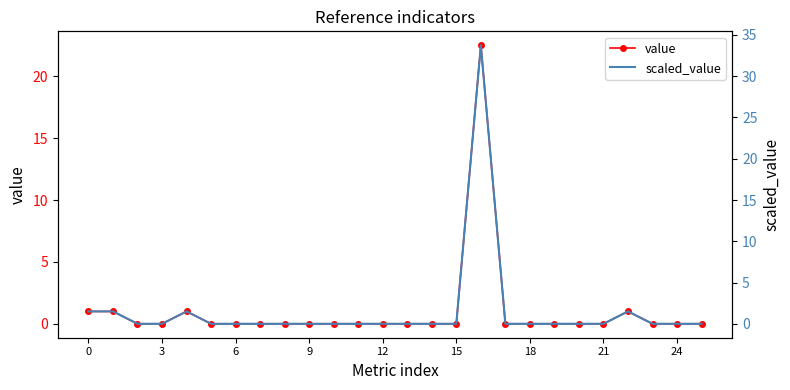

How many lines are shown in the chart?

2